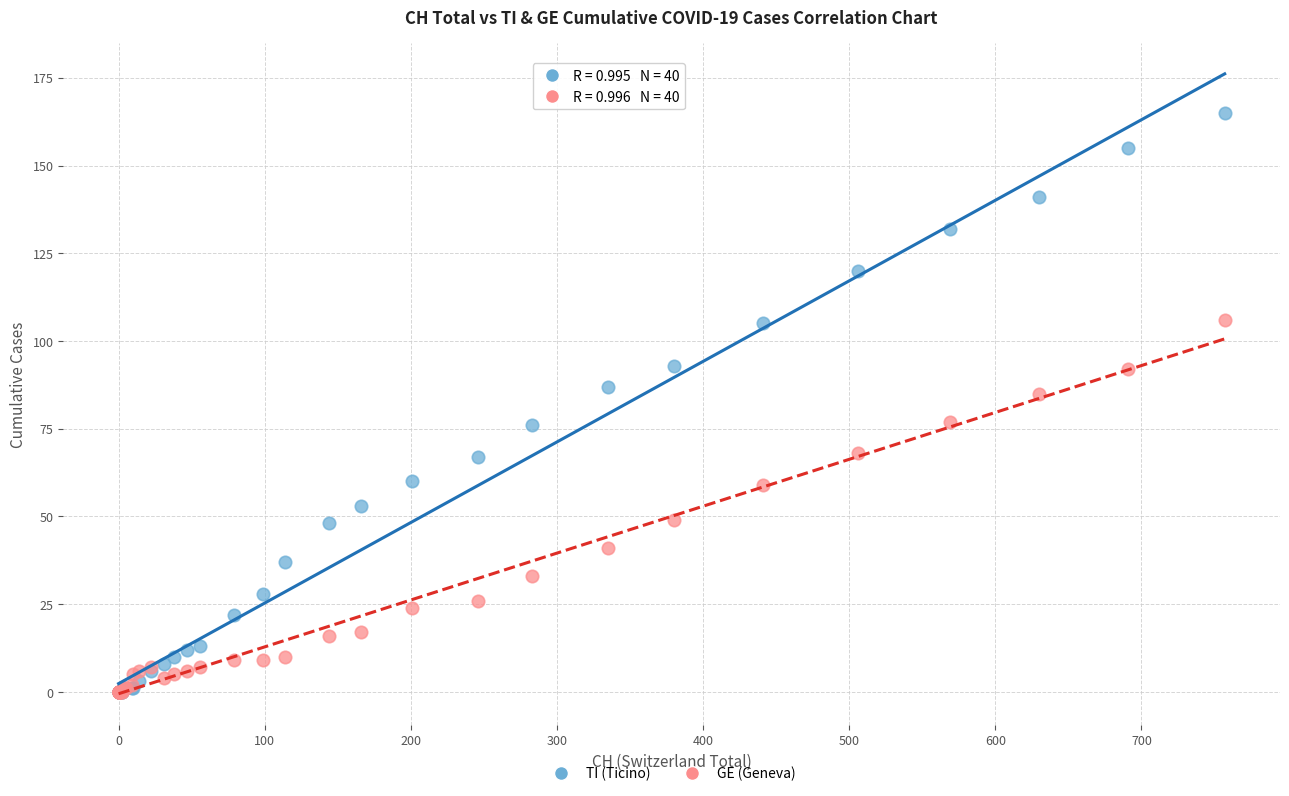

Which series has the widest spread of Y values?

TI (Ticino)